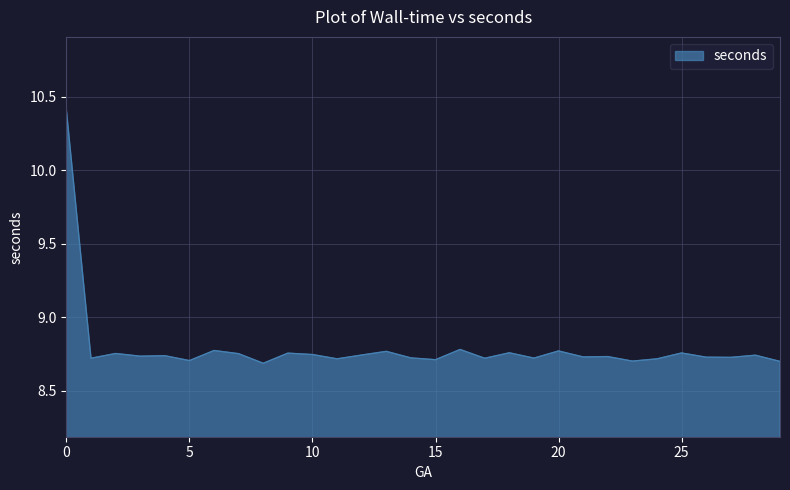

True or false: the data has more than 2 interior local peaks.

True